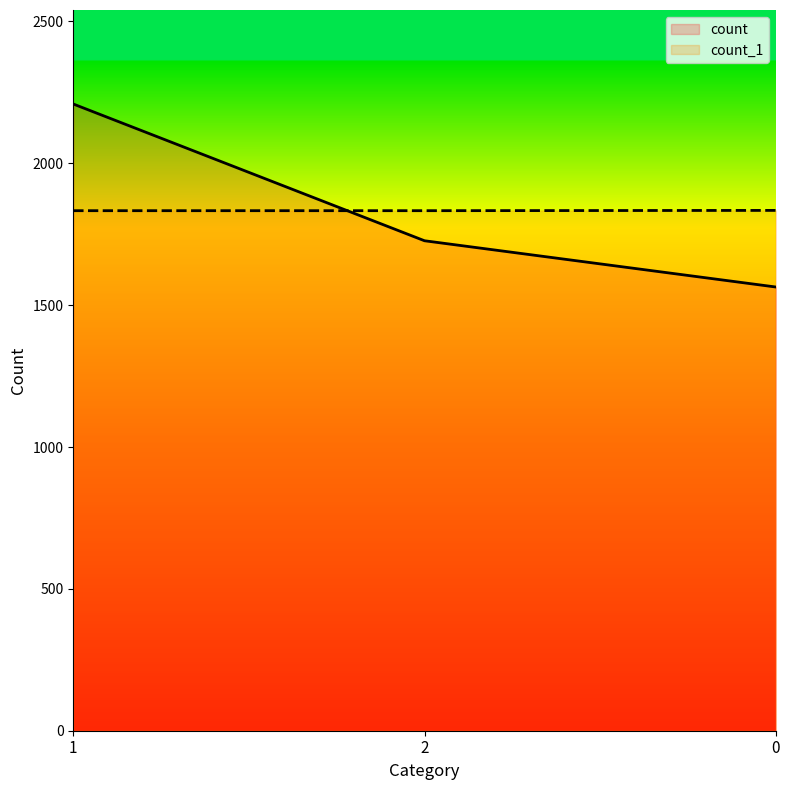

What is the average value of the count_1 series?

1833